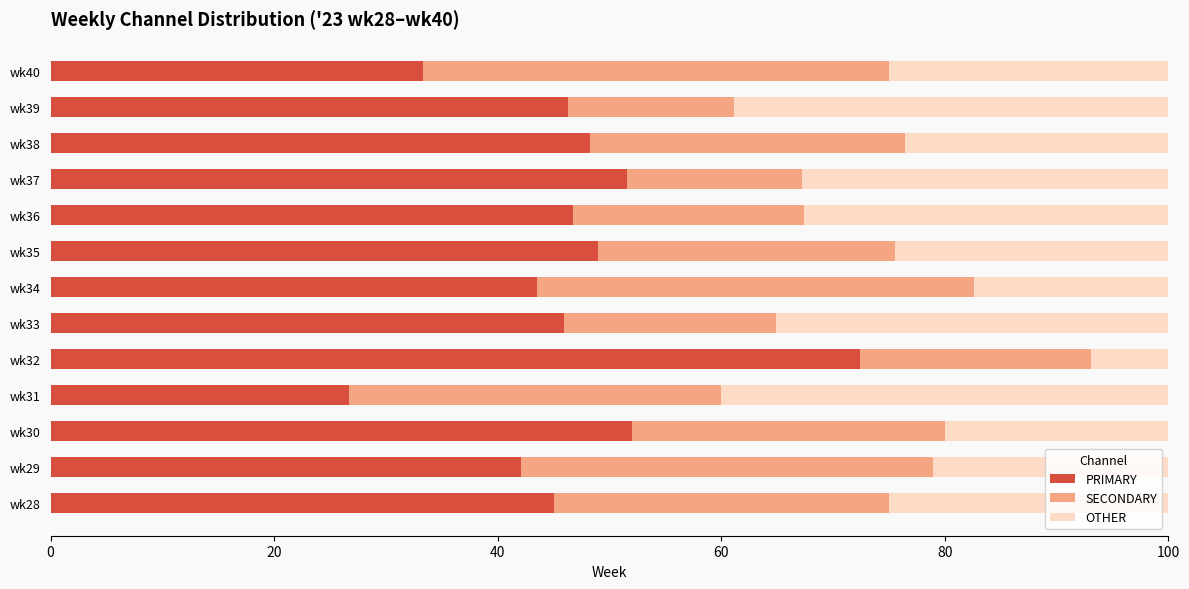

What is the total value across all series at wk37?

100.0